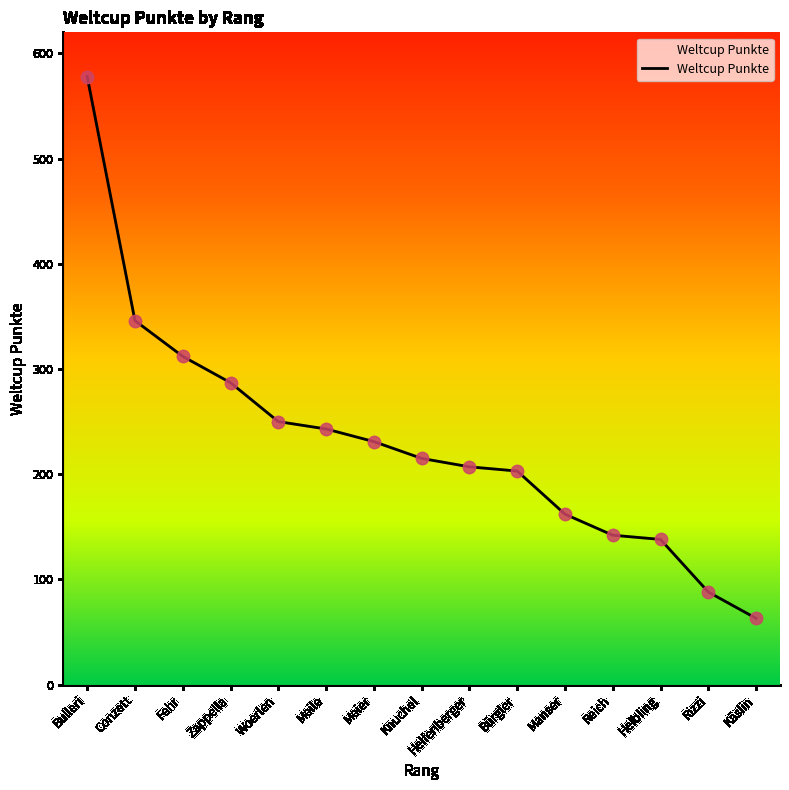

What is the change in value from Bürgler to Reich?

-61